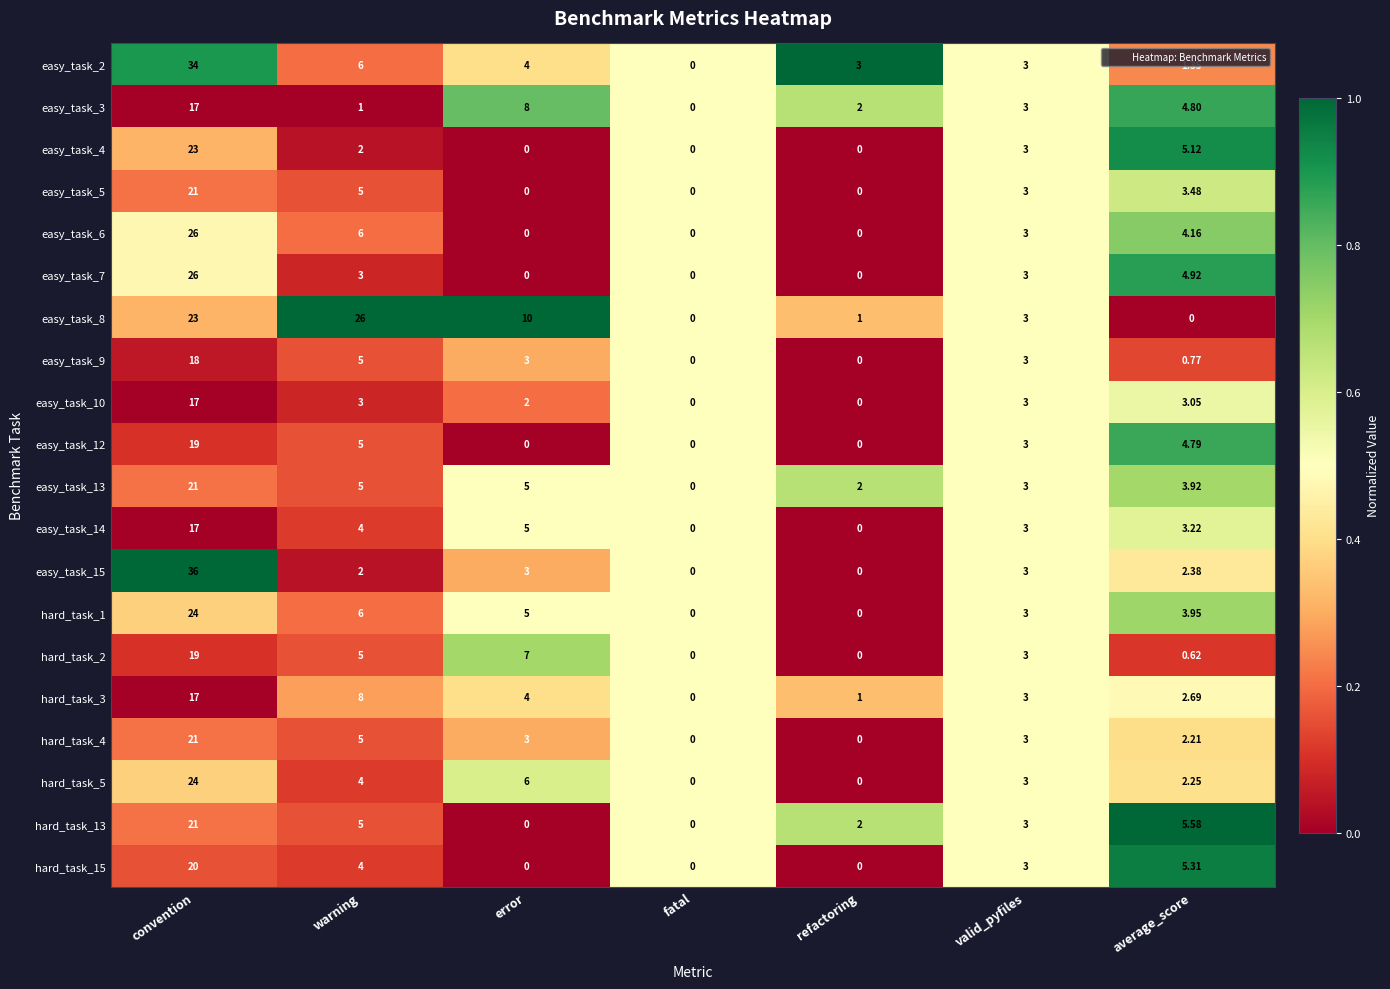

At which label does easy_task_2 first exceed 3?

convention